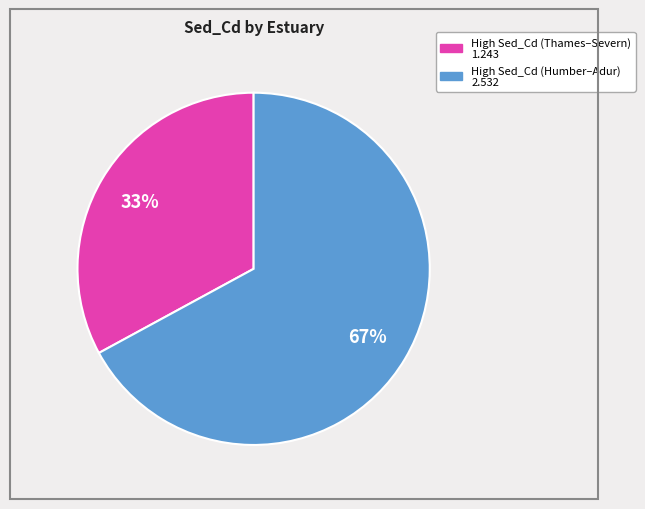

To the nearest percent, what is the average slice percentage?

50%